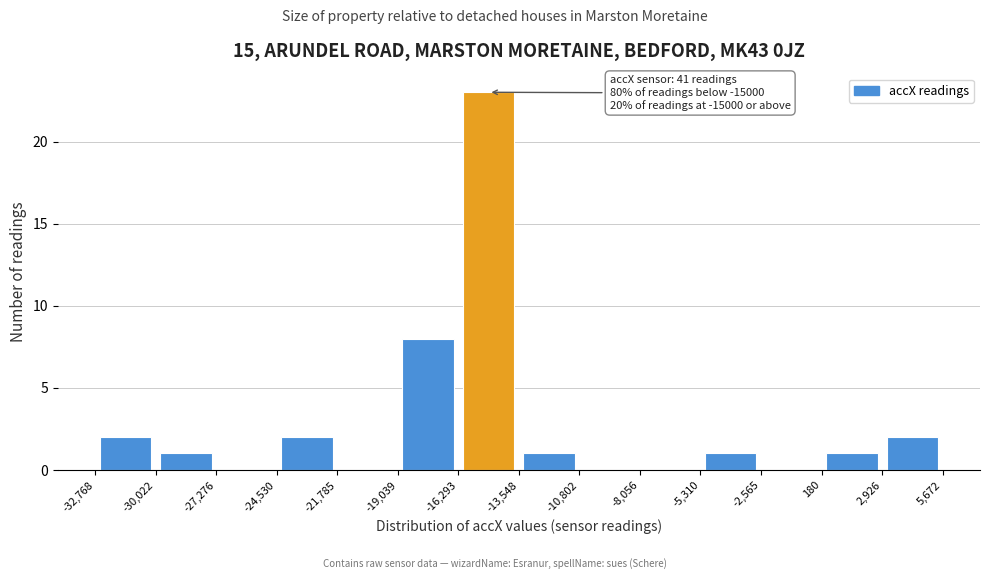

Which range on the x-axis has the tallest bar?

-16,293 to -13,548